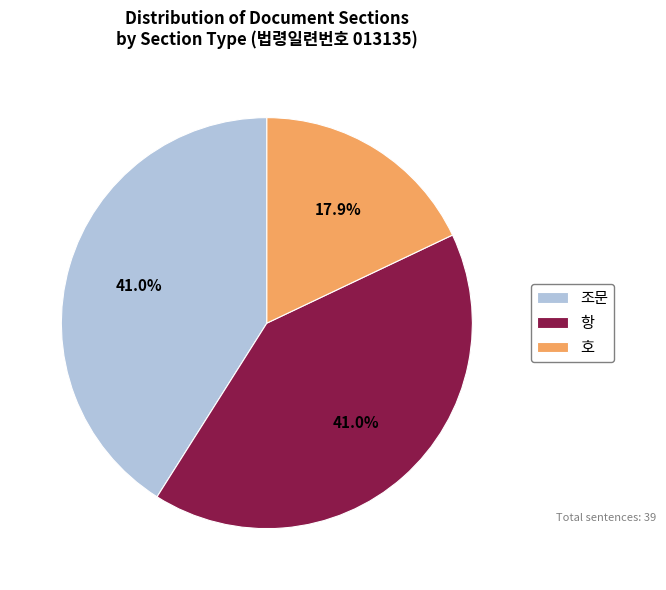

Does 항 represent more than half of the total?

No